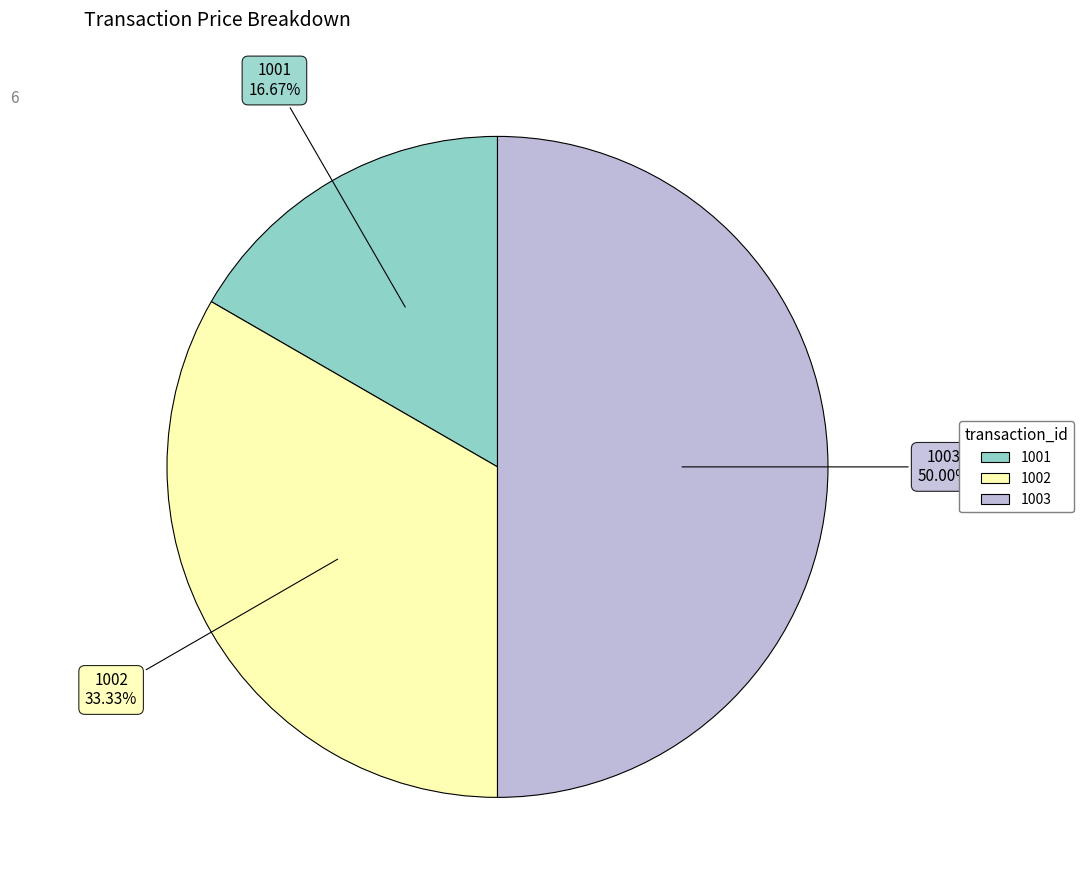

What is the smallest slice in the pie chart?

1001